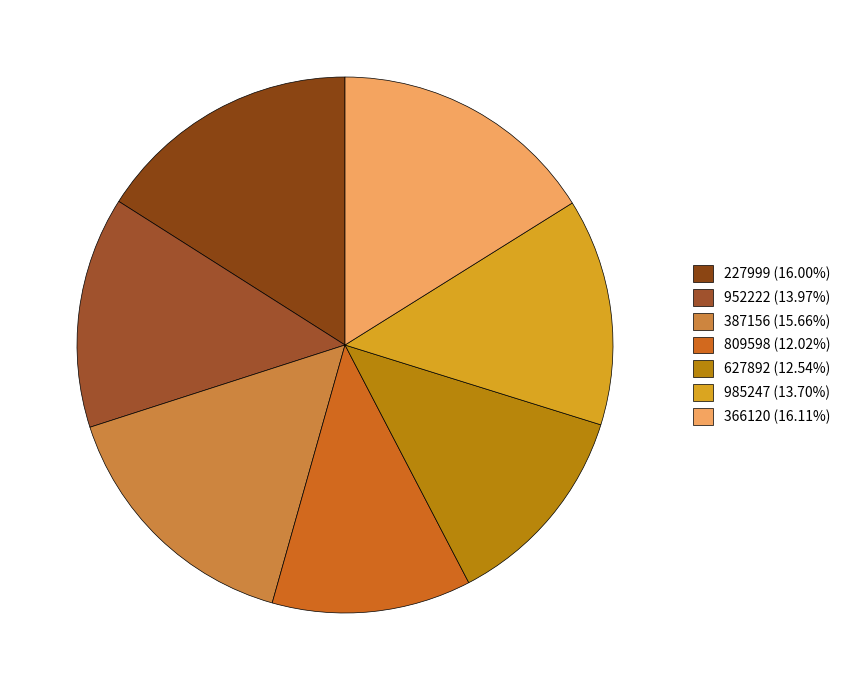

To the nearest percent, what percentage of the pie is 952222?

14%